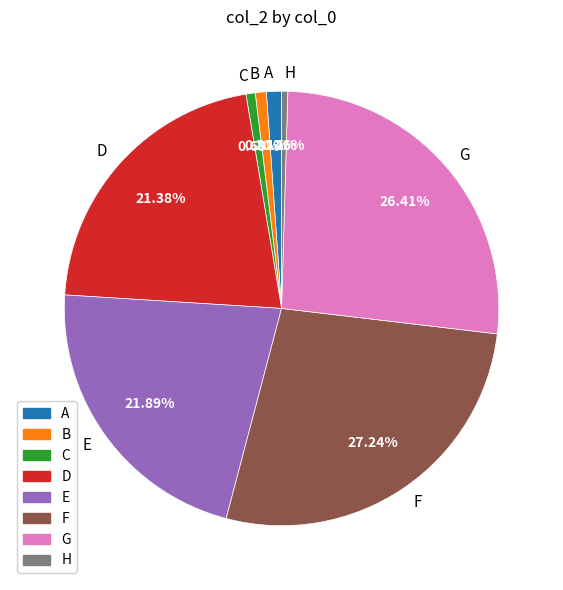

How many segments does this pie chart have?

8